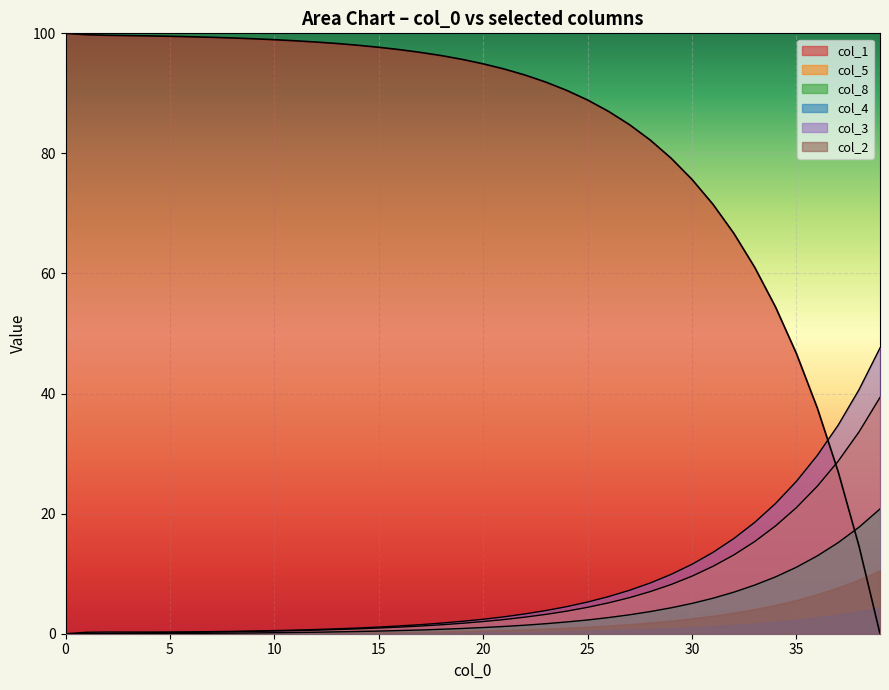

What are all the series names shown in the legend?

col_1, col_5, col_8, col_4, col_3, col_2